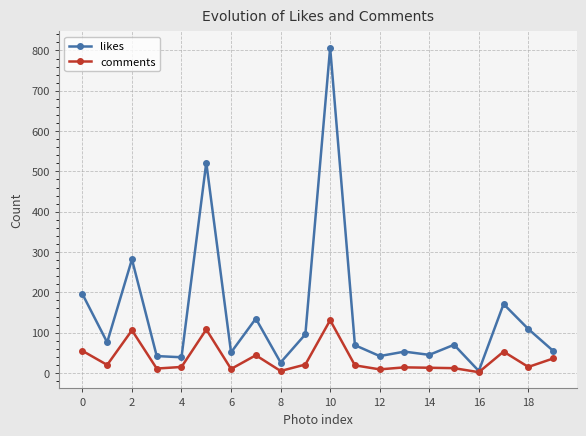

Rank the series by their maximum value, from lowest to highest.

comments, likes